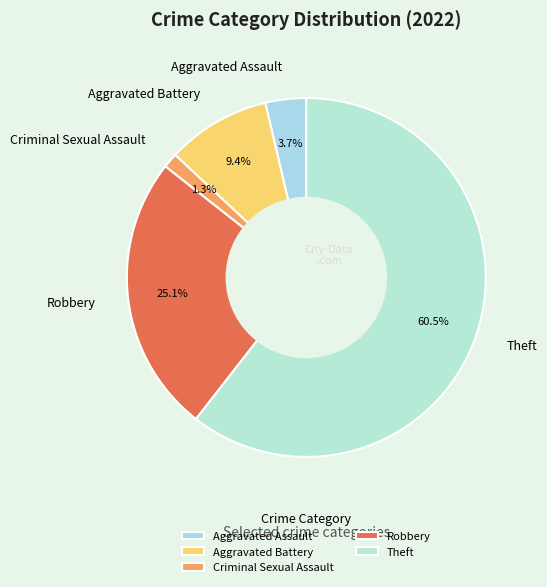

To the nearest percent, what is the average slice percentage?

20%